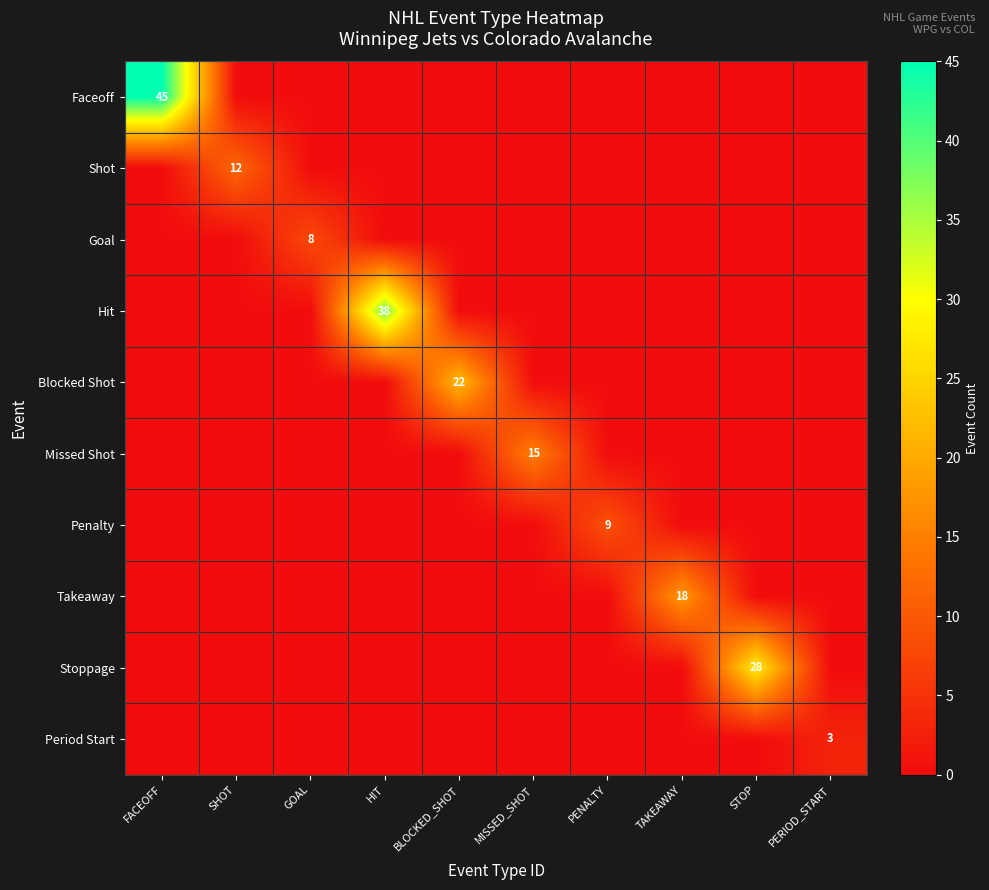

Between TAKEAWAY and MISSED_SHOT, which is larger?

TAKEAWAY